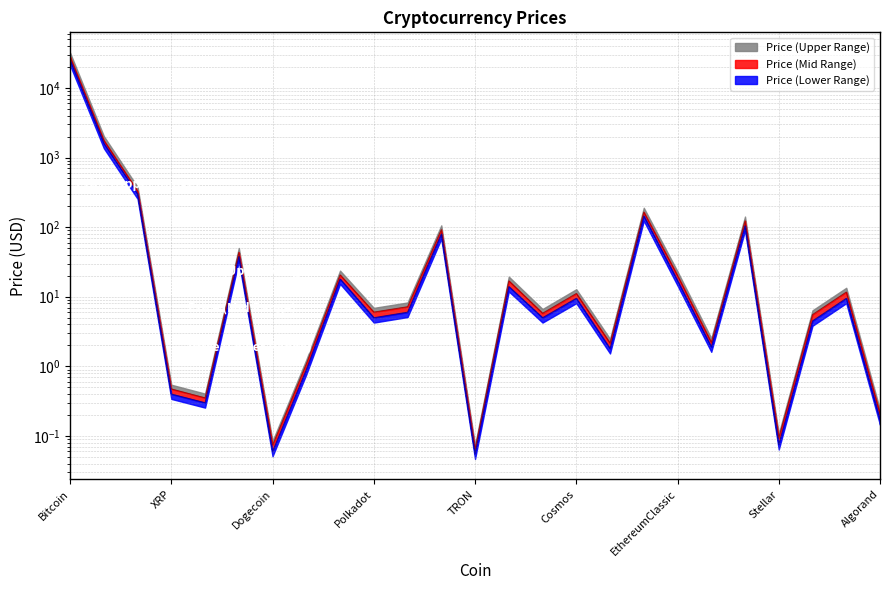

True or false: Price (Lower) and Price (Upper) intersect in this chart.

False